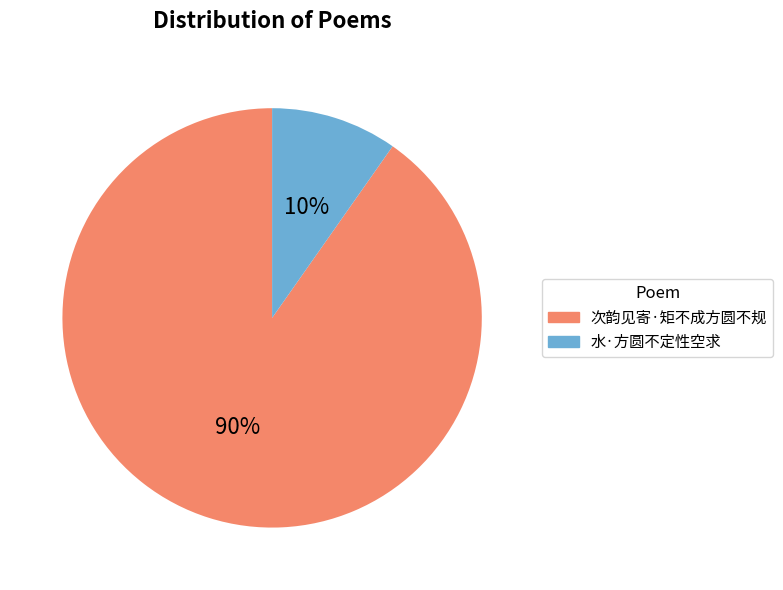

Which slice is the largest?

次韵见寄·矩不成方圆不规